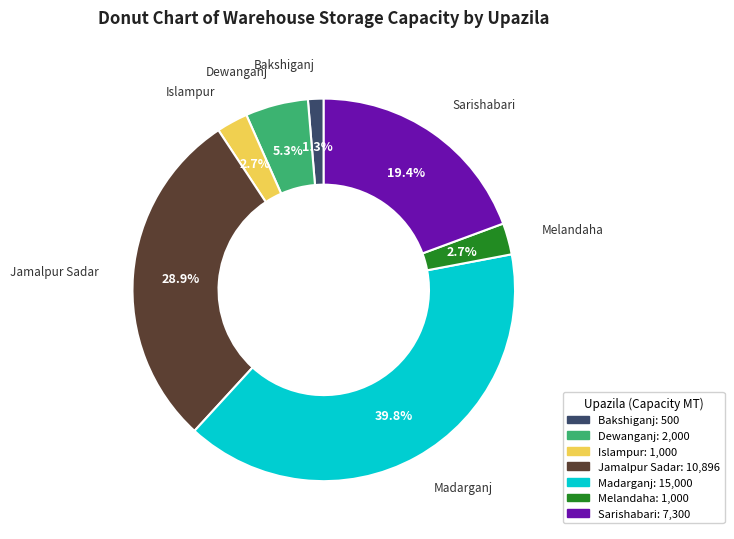

Count the number of slices in the pie.

7